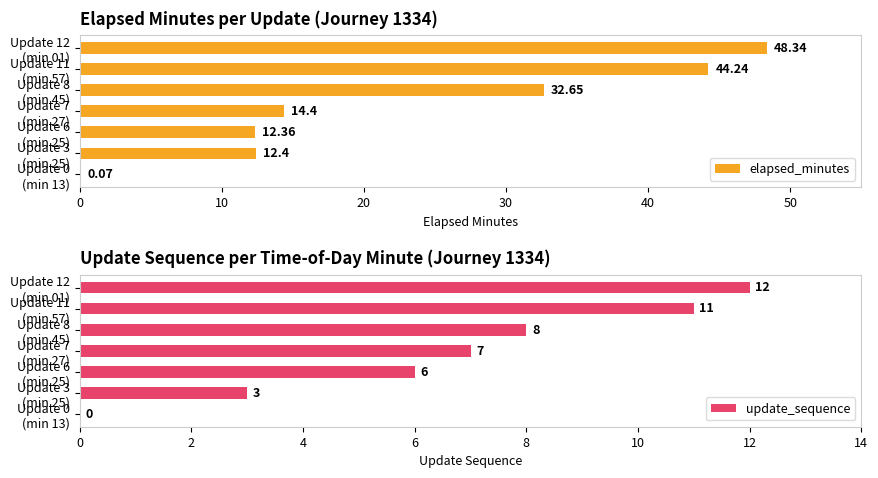

Which series has the widest spread of values?

elapsed_minutes